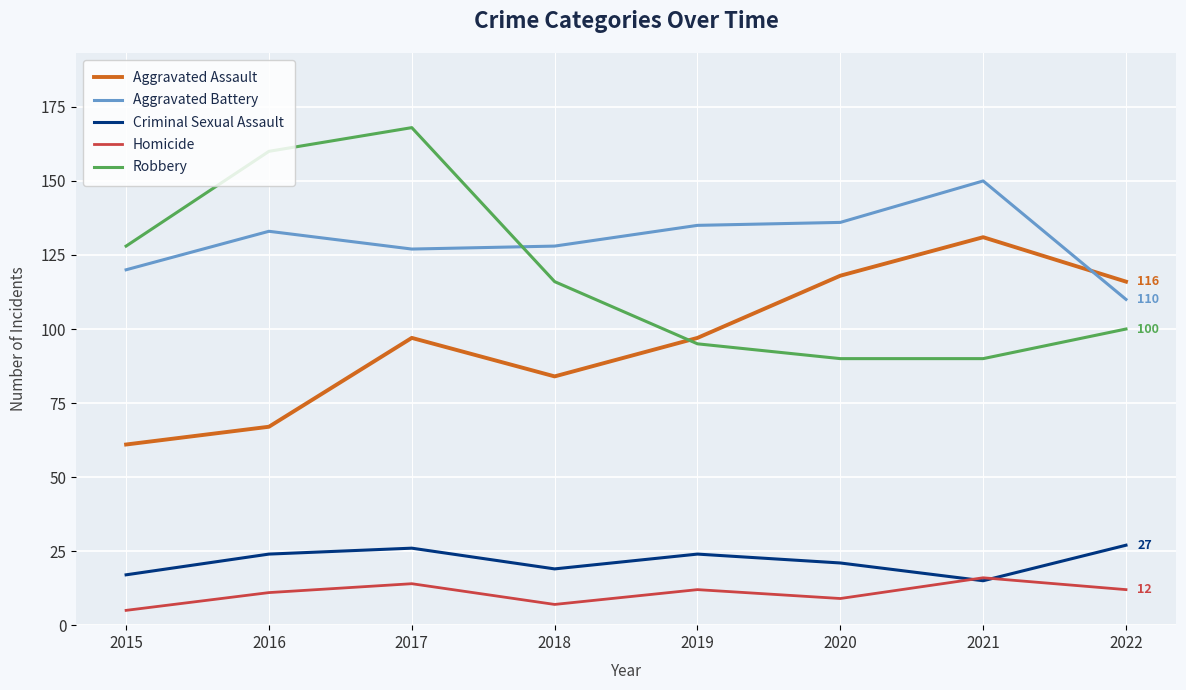

After their last crossing, which series has the higher values: Criminal Sexual Assault or Homicide?

Criminal Sexual Assault